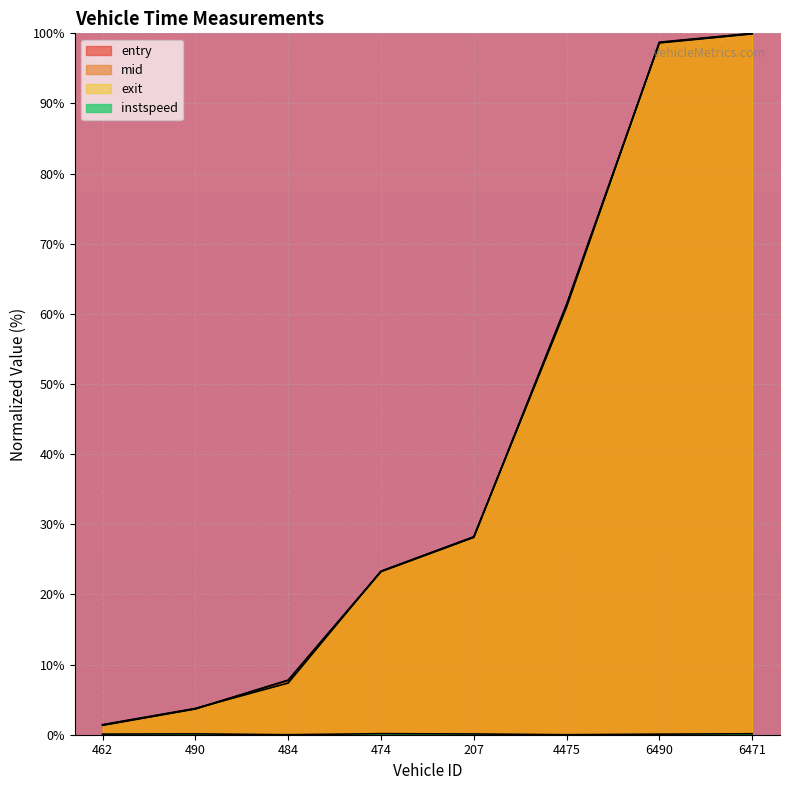

At which label does instspeed reach its minimum?

484